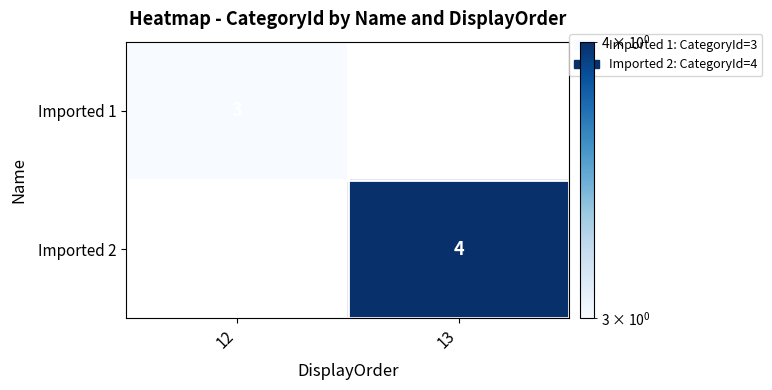

Is it true that Imported 1 equals 3 at 12?

True